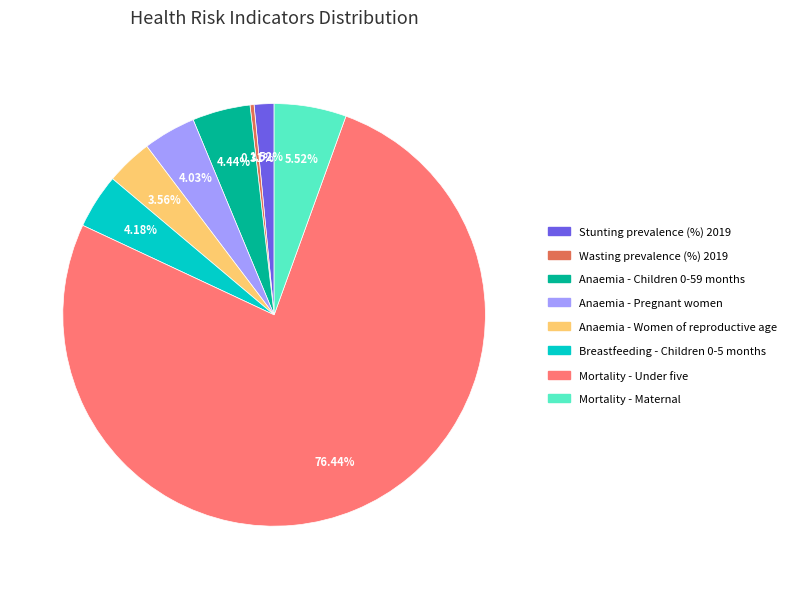

What is the majority slice?

Mortality - Under five